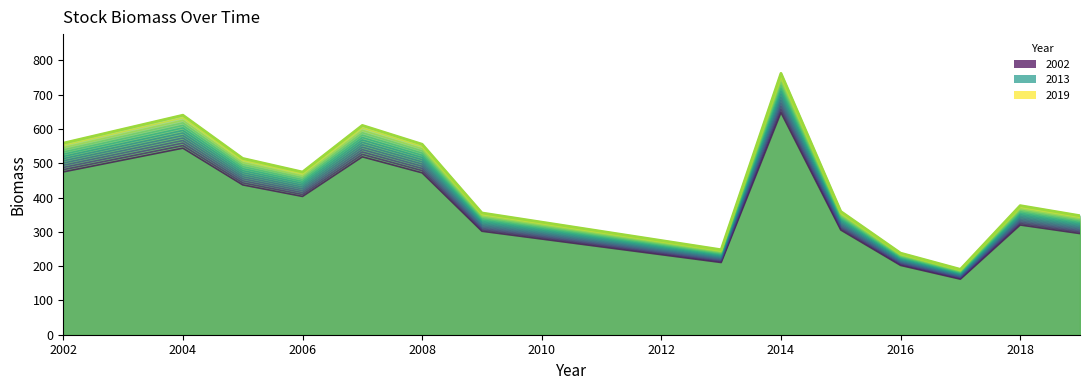

True or false: the data shows 716.8 at 2006.

False